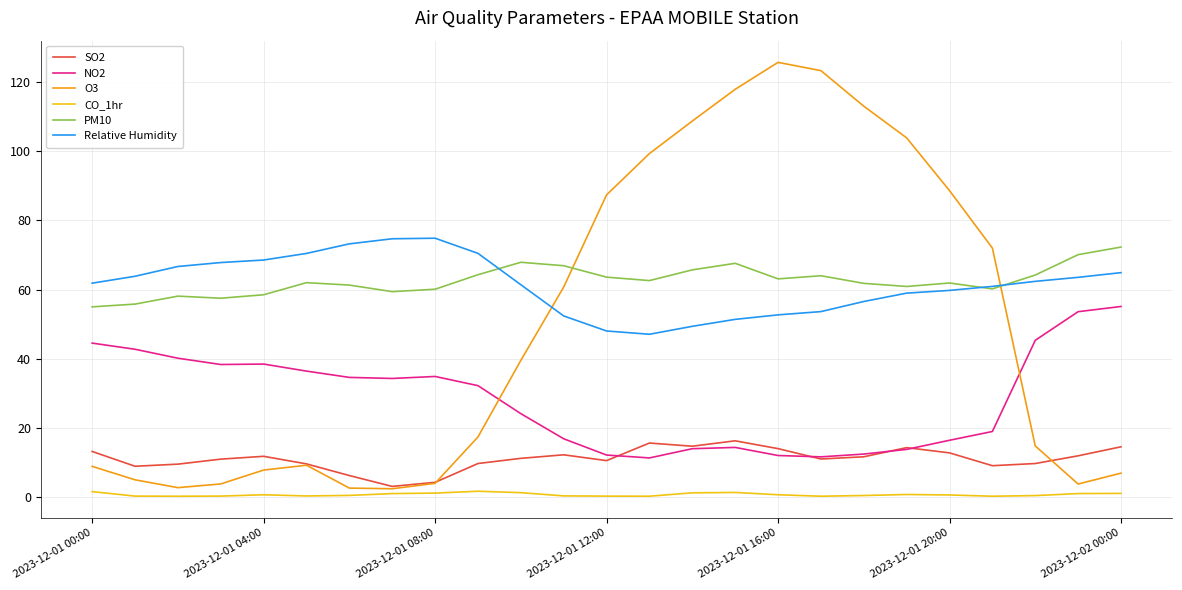

How many intersections are there between O3 and Relative Humidity?

2